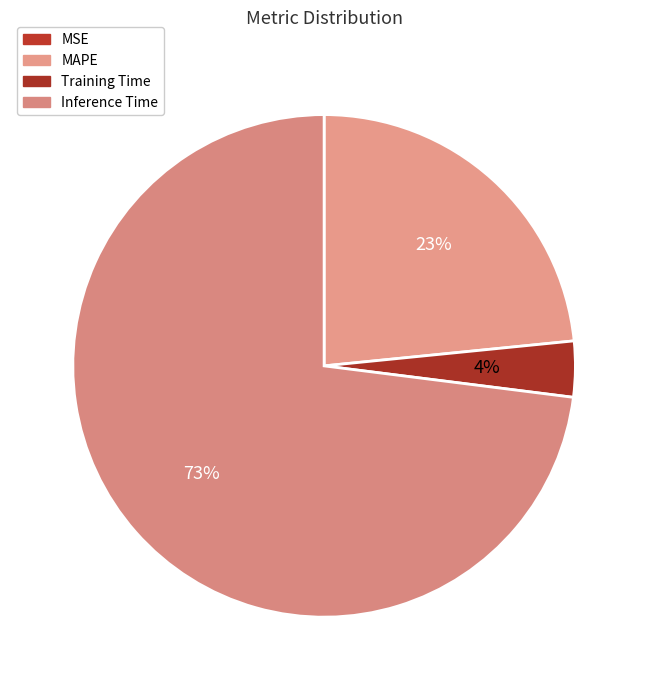

Is there any slice that represents more than half of the pie?

Yes